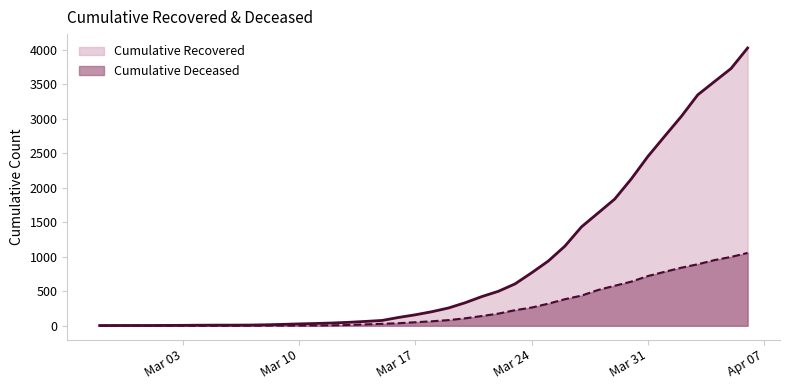

Which category has the lowest value in the cumulative_recovered series?

2020-02-27